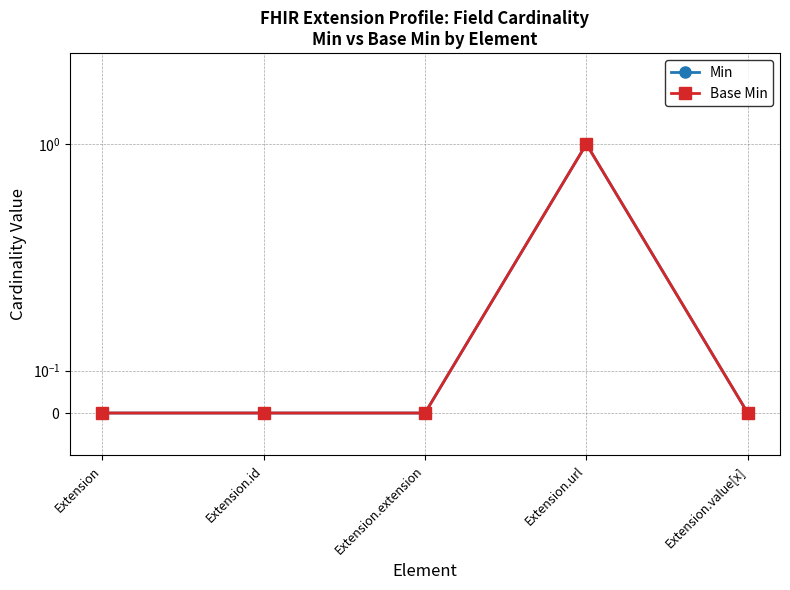

In Min, how many points are higher than both neighbors (excluding endpoints)?

1